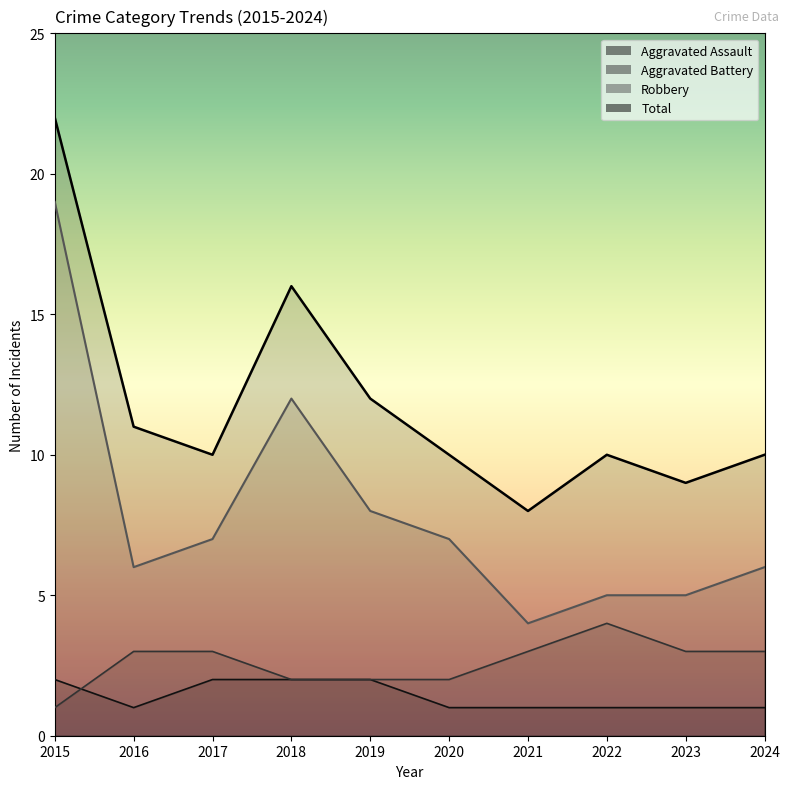

List the labels in order of Aggravated Battery value, smallest first.

2015, 2018, 2019, 2020, 2016, 2017, 2021, 2023, 2024, 2022